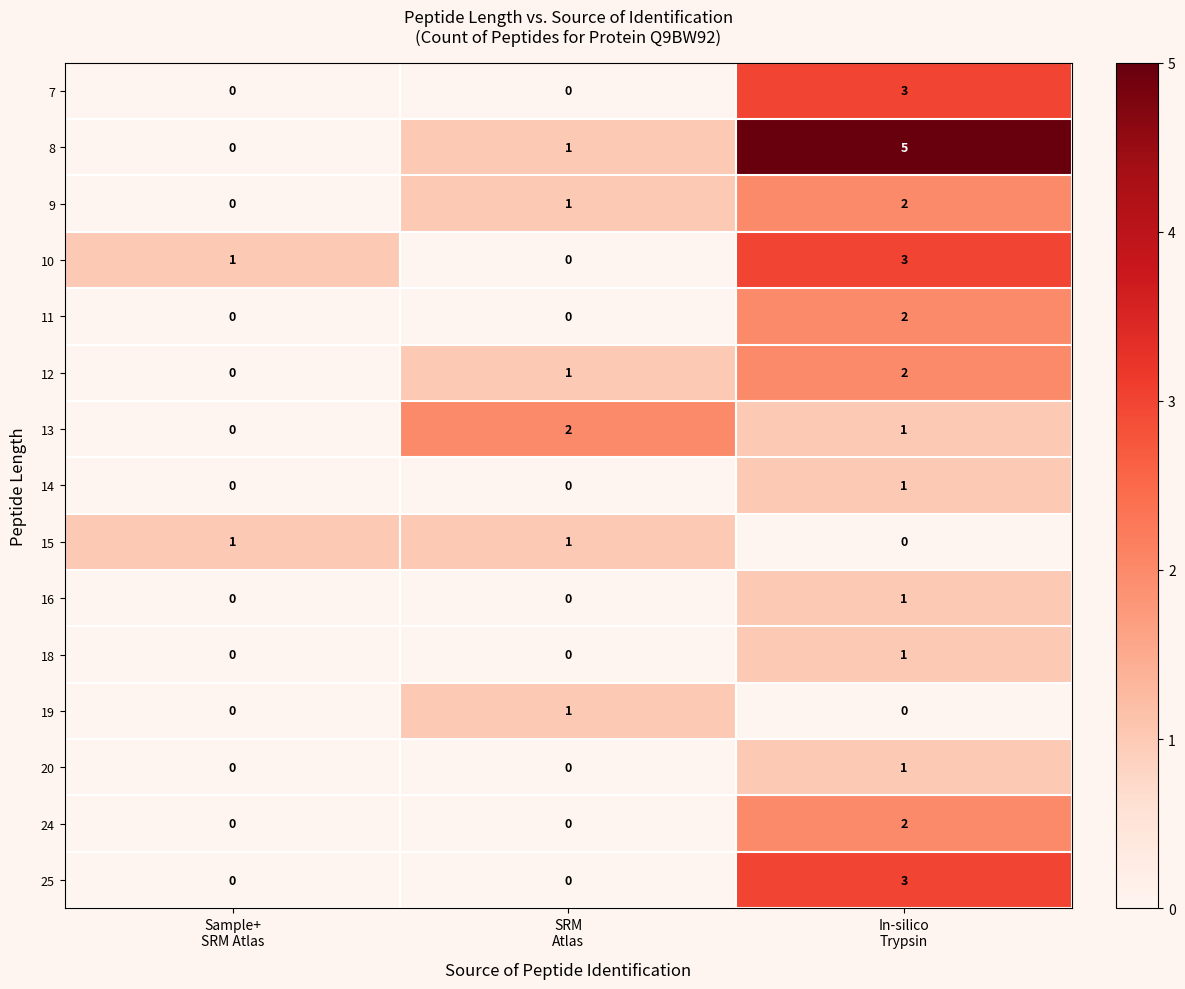

Count the 8 values in the range 0 to 5.

3